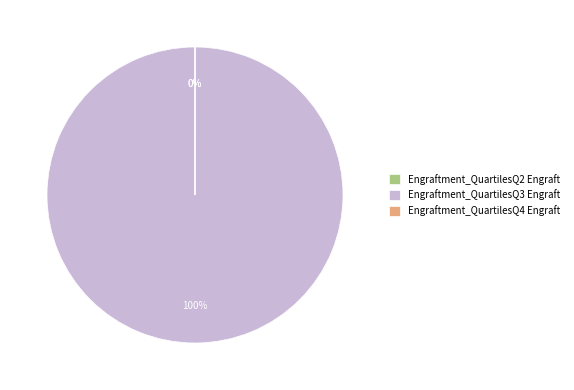

To the nearest percent, what portion does Engraftment_QuartilesQ3 Engraft represent?

100%